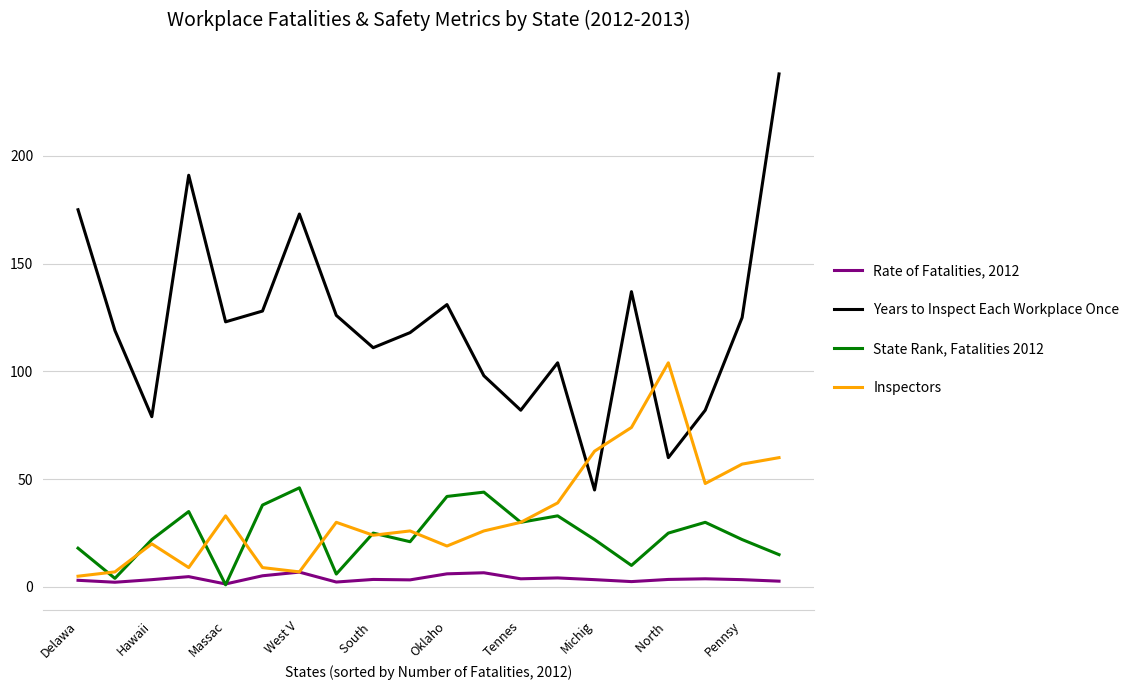

Which series has the largest total across all categories?

Years to Inspect Each Workplace Once